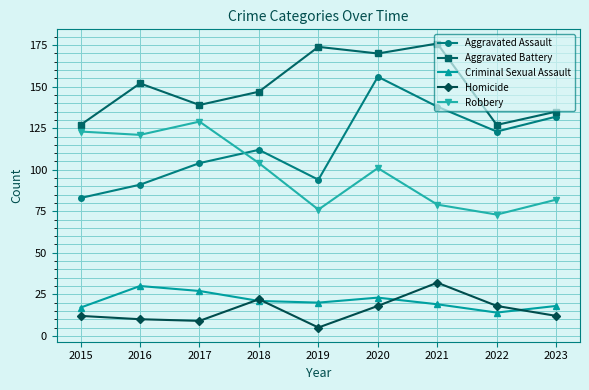

True or false: Homicide and Aggravated Battery intersect in this chart.

False